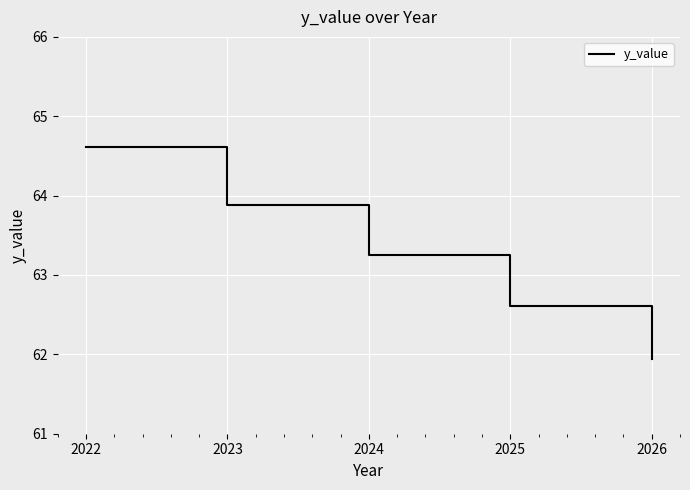

Reading left to right, what are all the values shown in this chart?

64.6	63.9	63.2	62.6	61.9